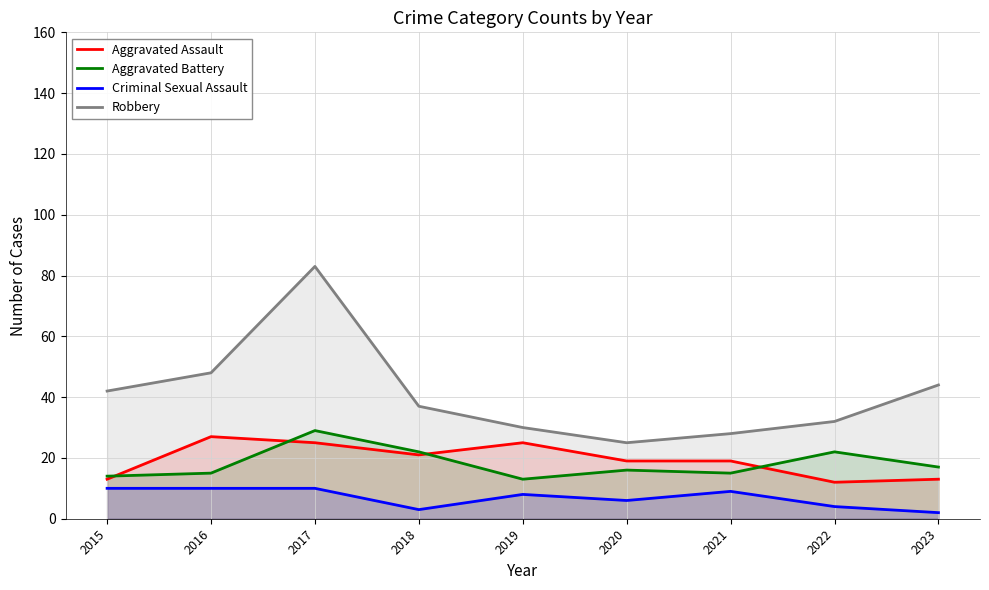

True or false: Aggravated Assault and Aggravated Battery intersect in this chart.

True